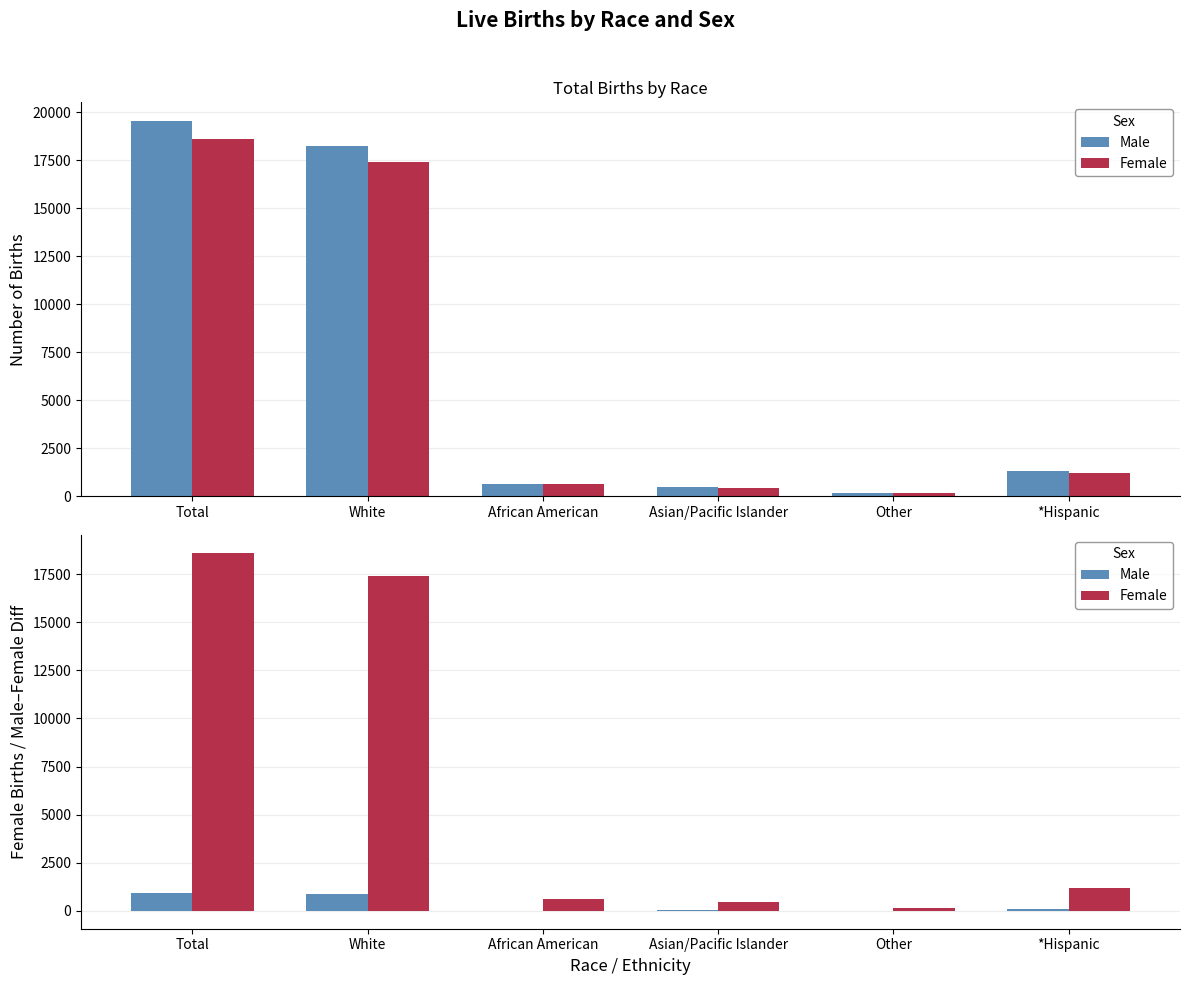

What is the spread (max minus min) of values at Total?

17688